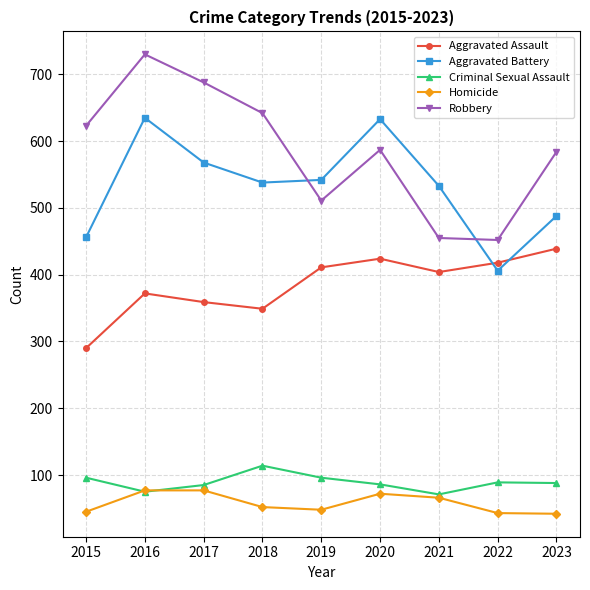

At which category is the sum across all series the highest?

2016